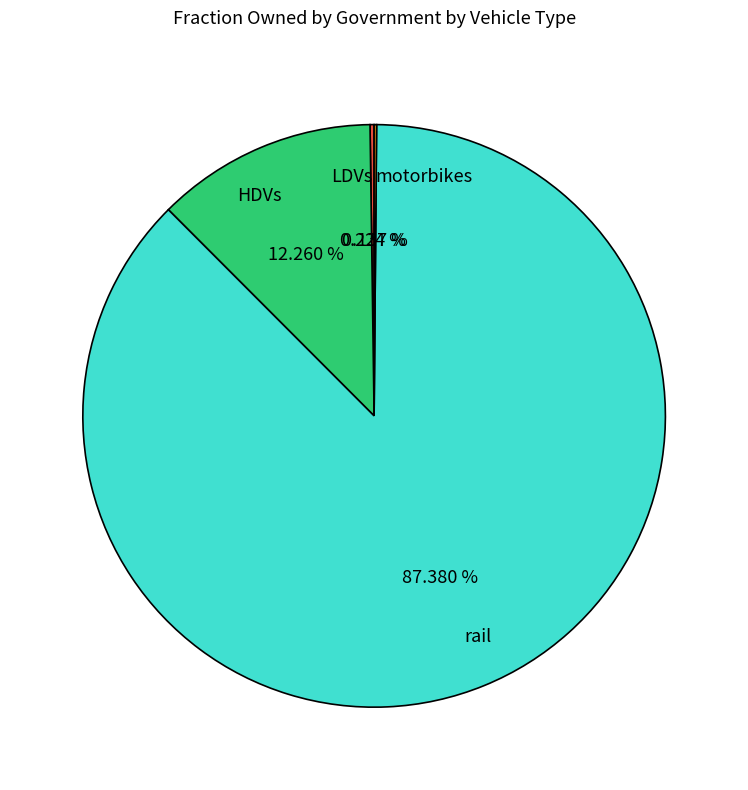

Which category has the biggest portion of the pie?

rail